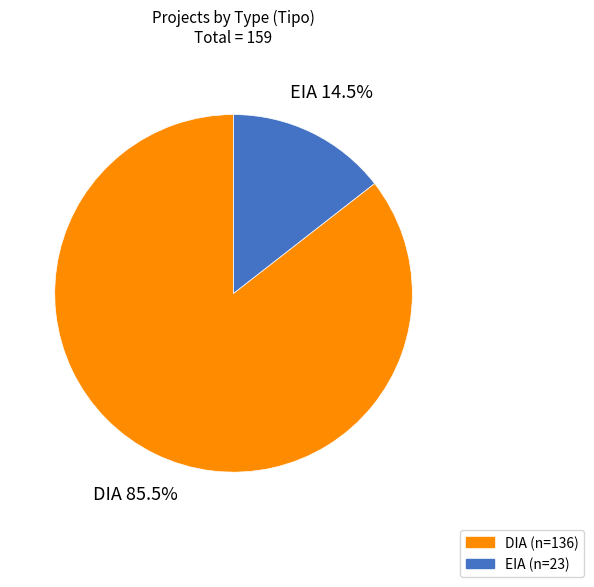

Rank the categories by value from lowest to highest.

EIA, DIA